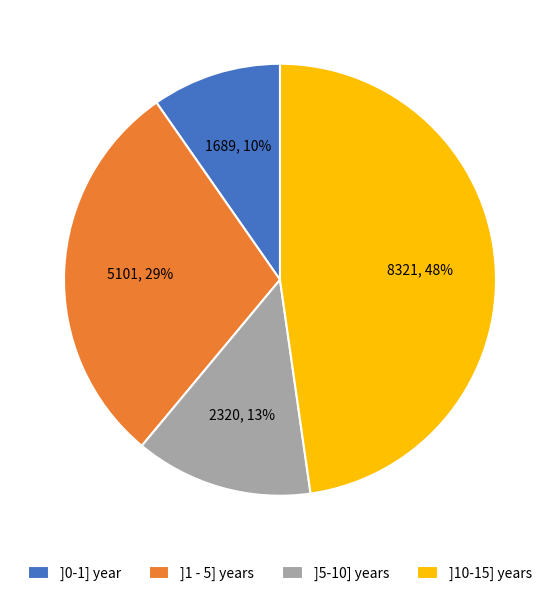

Is the sum of ]0-1] year and ]1 - 5] years greater than half?

No